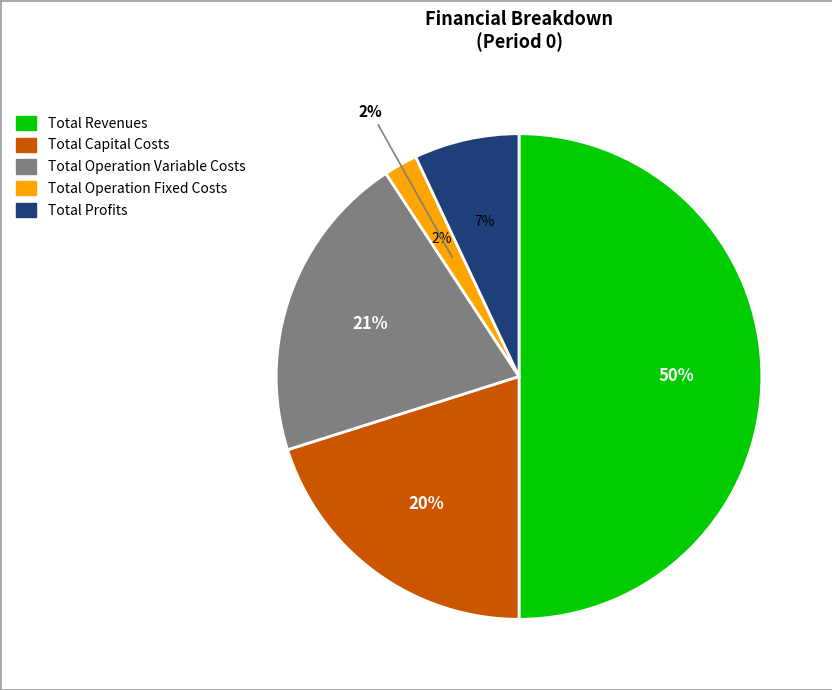

Is Total Operation Variable Costs the majority of the pie?

No